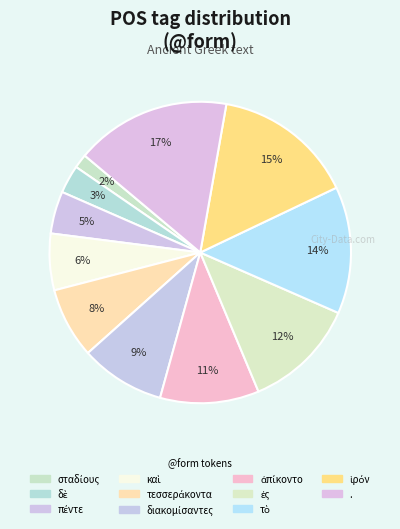

What is the change in value from πέντε to ἀπίκοντο?

+4